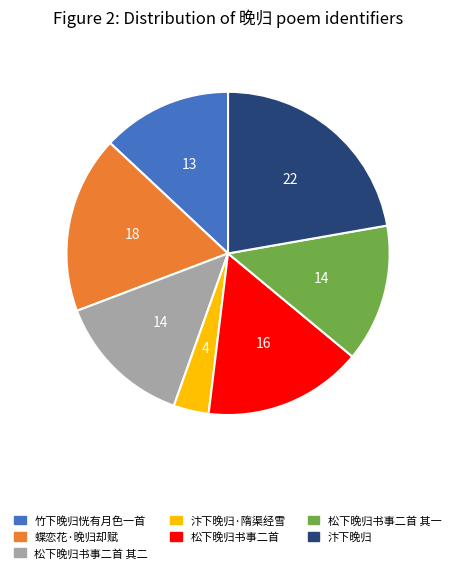

What is the ratio of the value at 松下晚归书事二首 其一 to the value at 松下晚归书事二首?

0.9